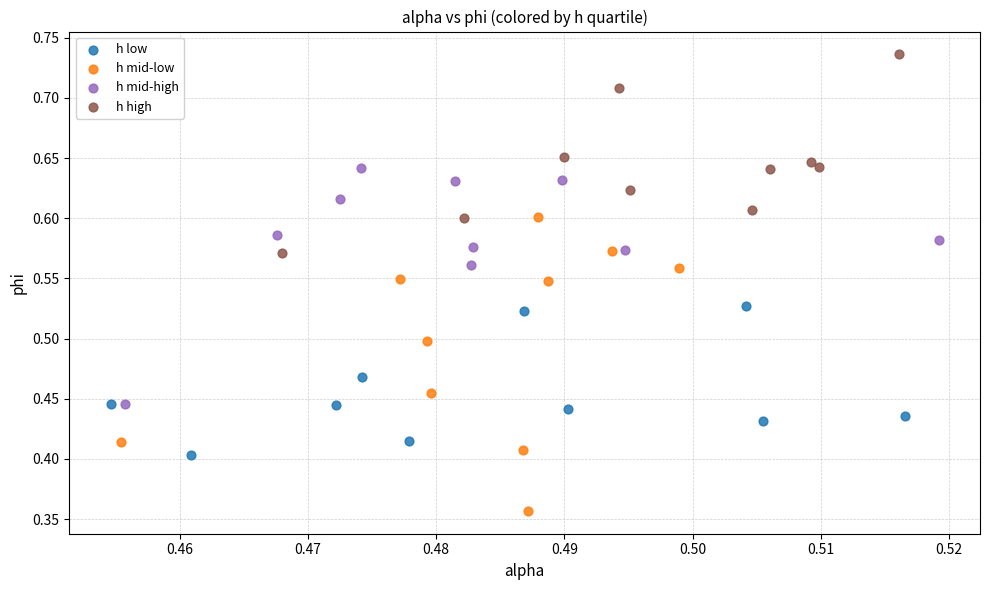

Which series has the widest spread of Y values?

h mid-low